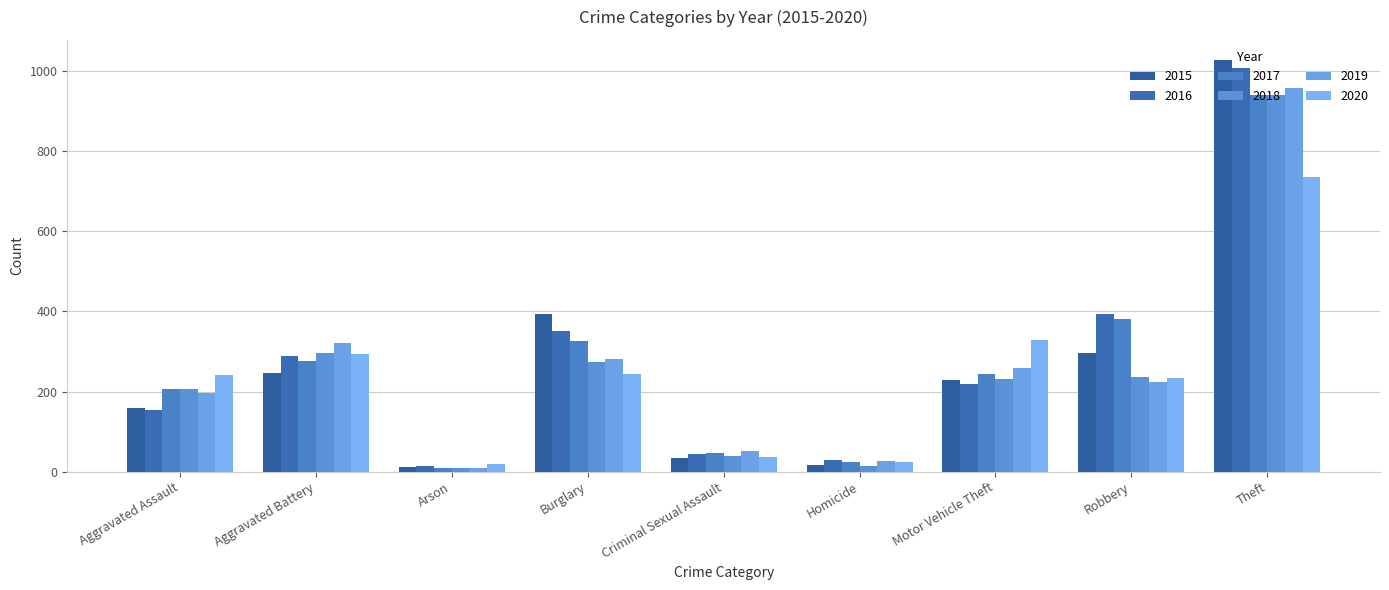

What is the average value of the 2019 series?

259